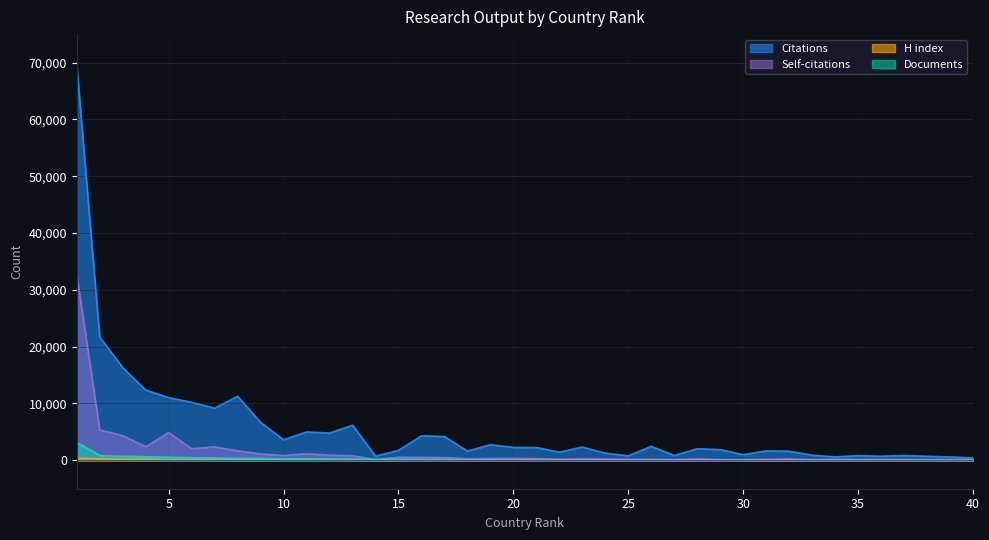

Where is H index nearest to the value 205?

3